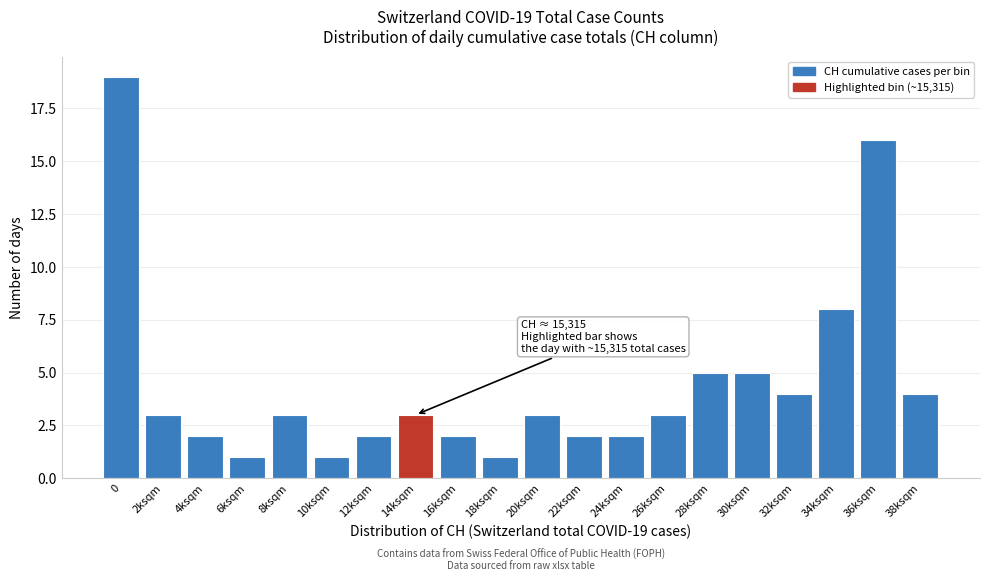

Reading right to left, list all the values displayed in this chart.

38ksqm=4	36ksqm=16	34ksqm=8	32ksqm=4	30ksqm=5	28ksqm=5	26ksqm=3	24ksqm=2	22ksqm=2	20ksqm=3	18ksqm=1	16ksqm=2	14ksqm=3	12ksqm=2	10ksqm=1	8ksqm=3	6ksqm=1	4ksqm=2	2ksqm=3	0=19